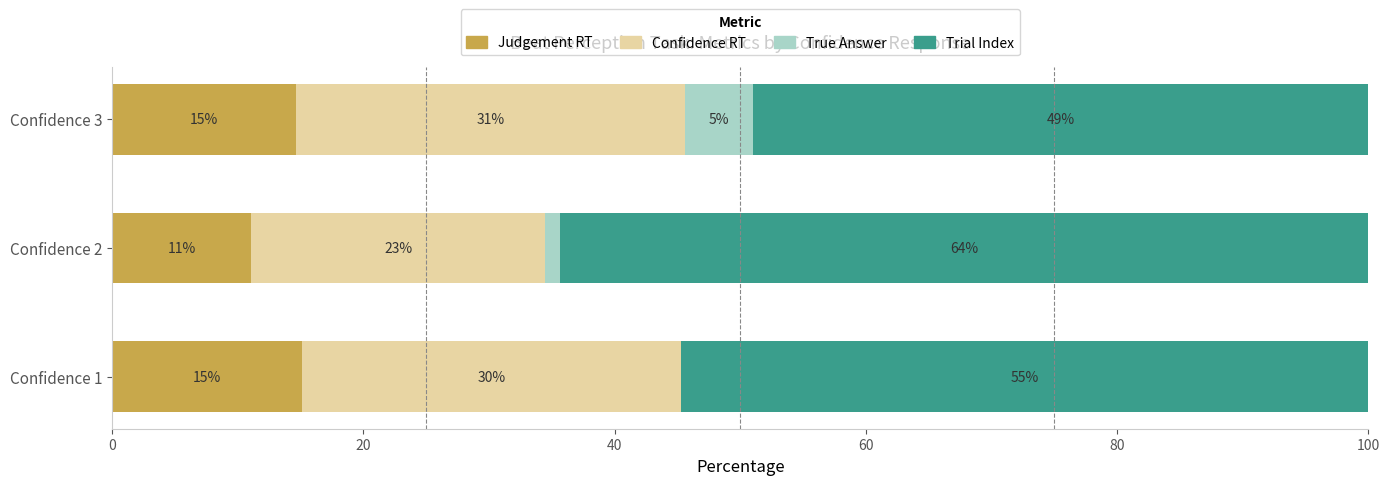

List the series in order of their overall mean, lowest first.

True Answer, Judgement RT, Confidence RT, Trial Index